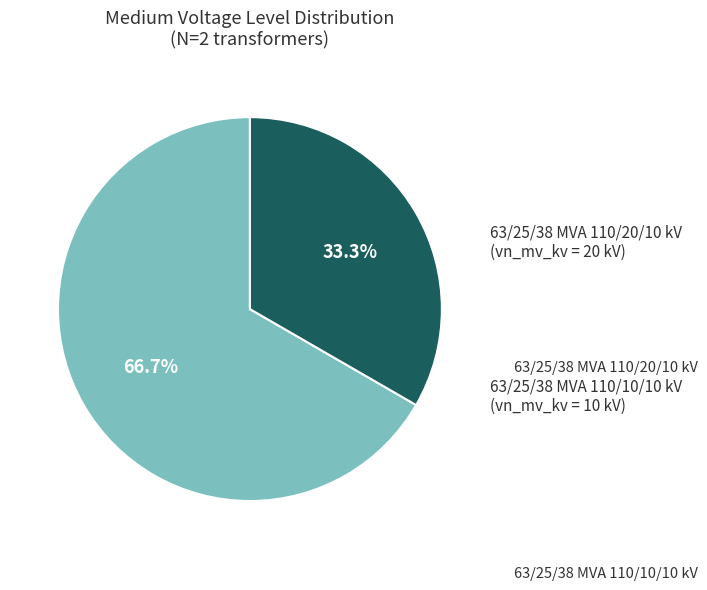

Which slice represents more than half of the pie?

63/25/38 MVA 110/20/10 kV